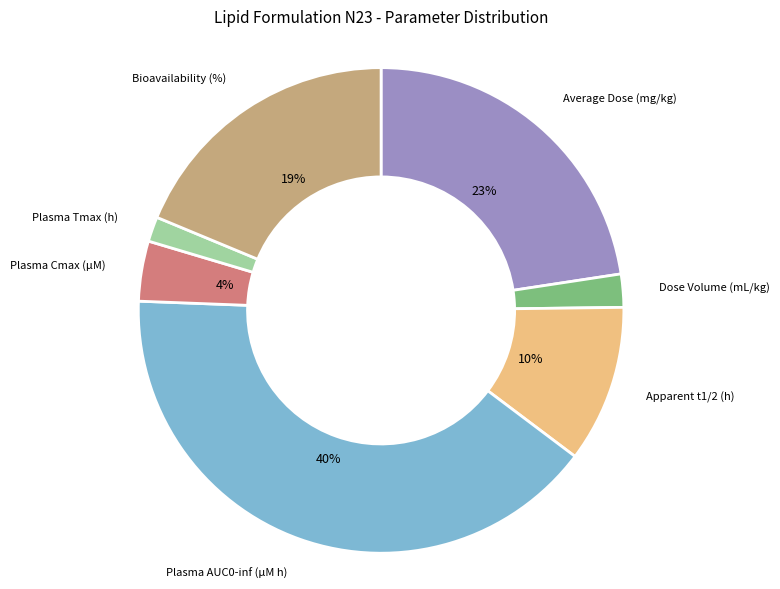

How many slices are in this pie chart?

7